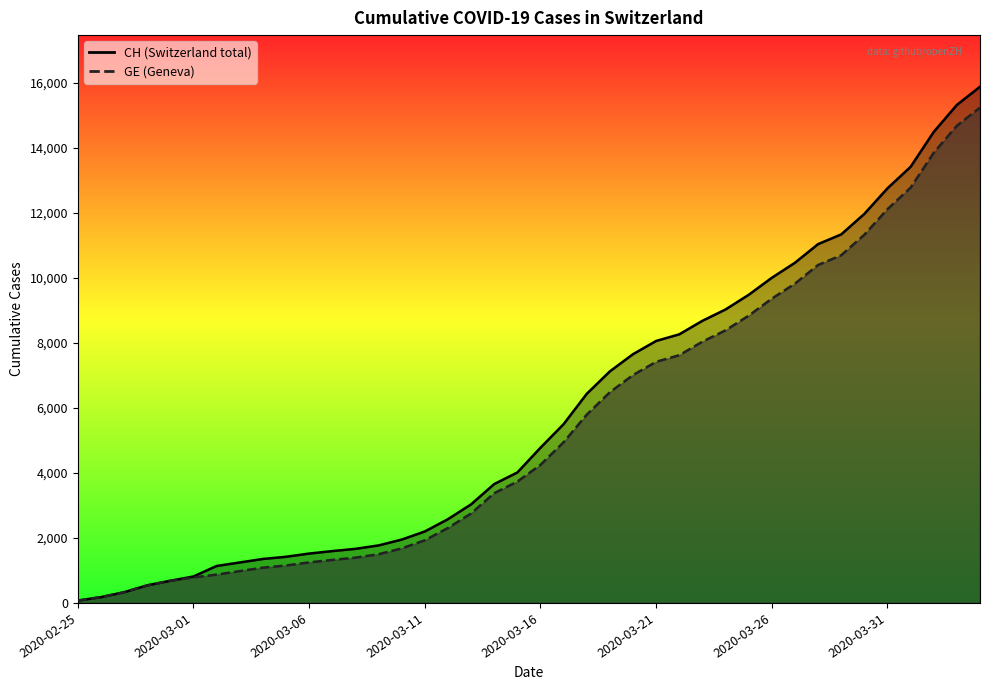

Where does the CH series first go above 4775?

2020-03-17